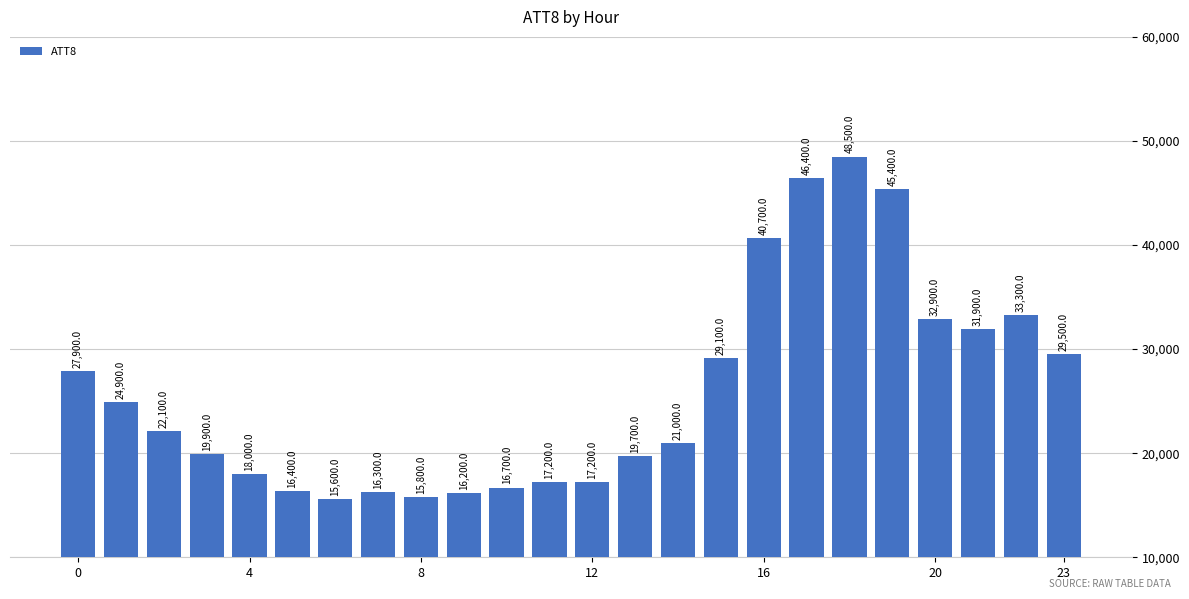

What is the maximum value shown in the chart?

48500